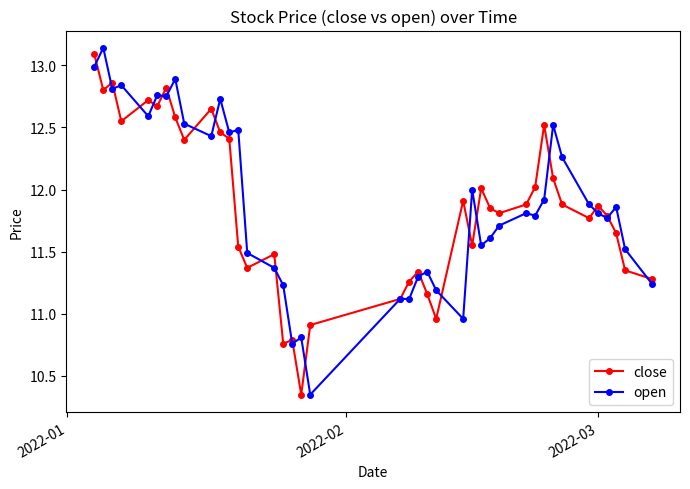

How many data points does each series have?

40